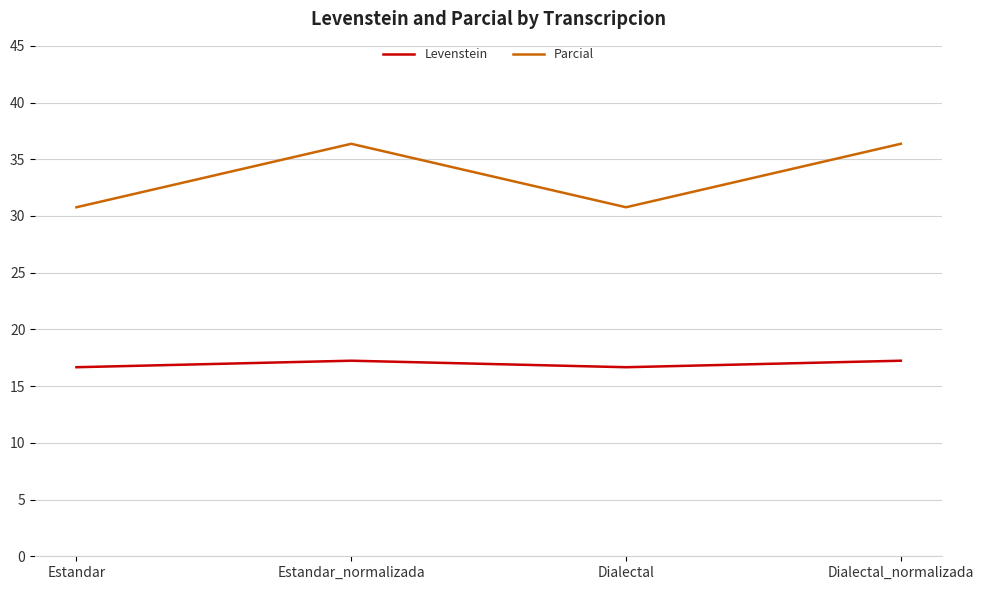

How many data points in Levenstein are above 17?

2